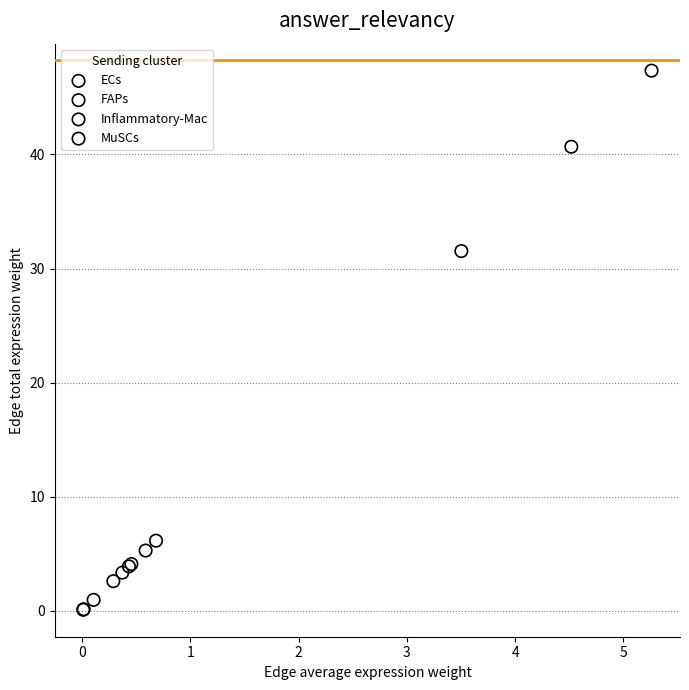

Which series has the largest Y range (max minus min)?

FAPs